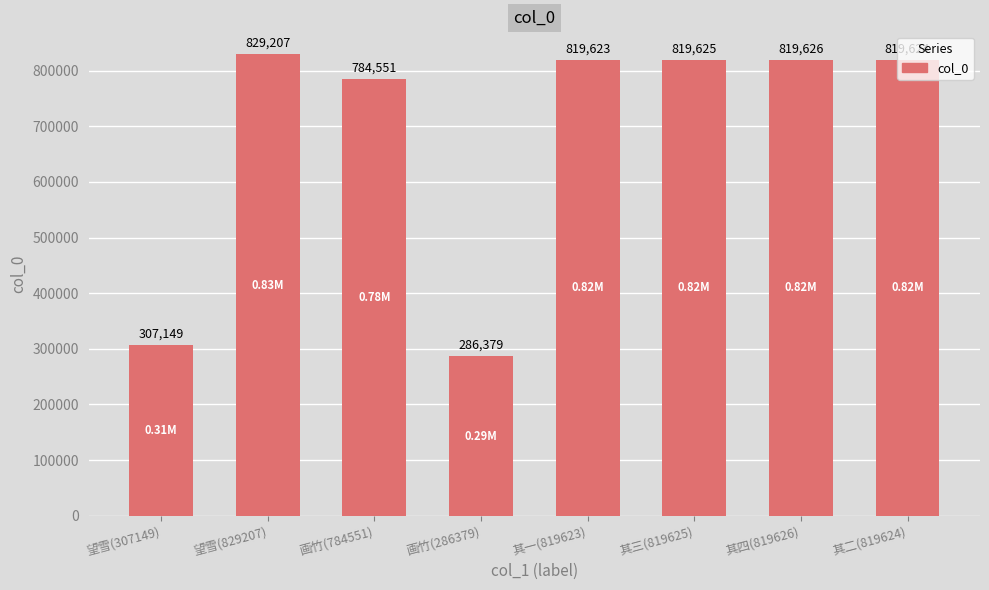

What is the approximate value at 画竹(286379), to the nearest 50?

286400